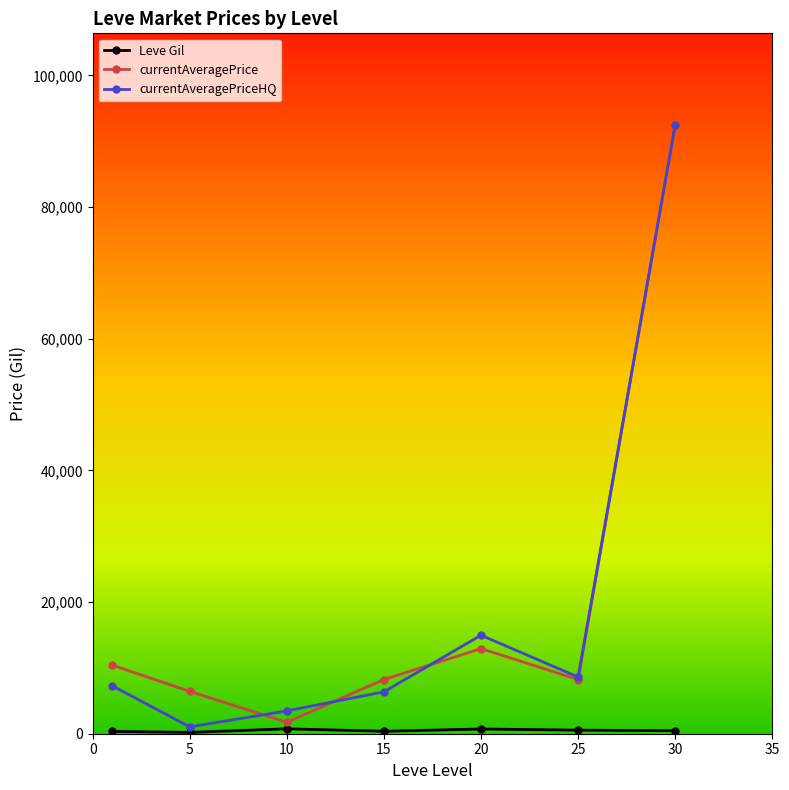

Does the chart have visible grid lines?

No